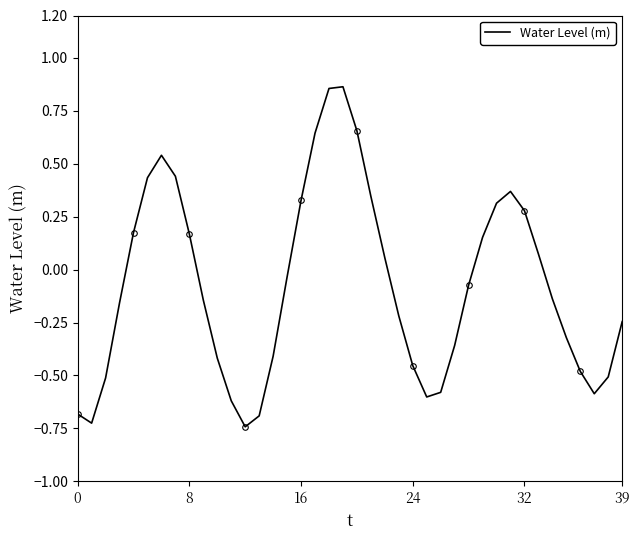

True or false: Water Level (m) has a value of -1.1 at 0.

False